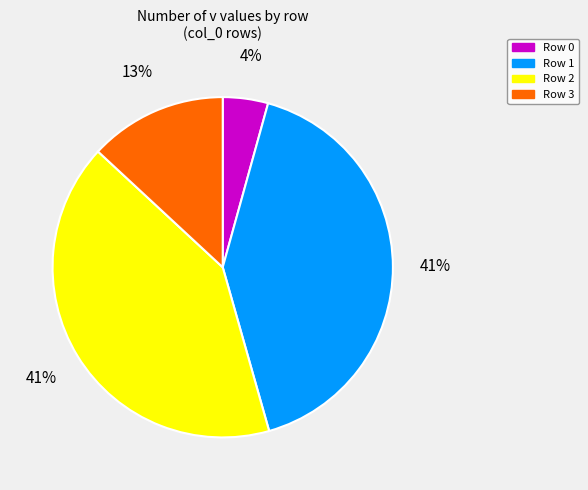

Is there a majority slice in this chart?

No